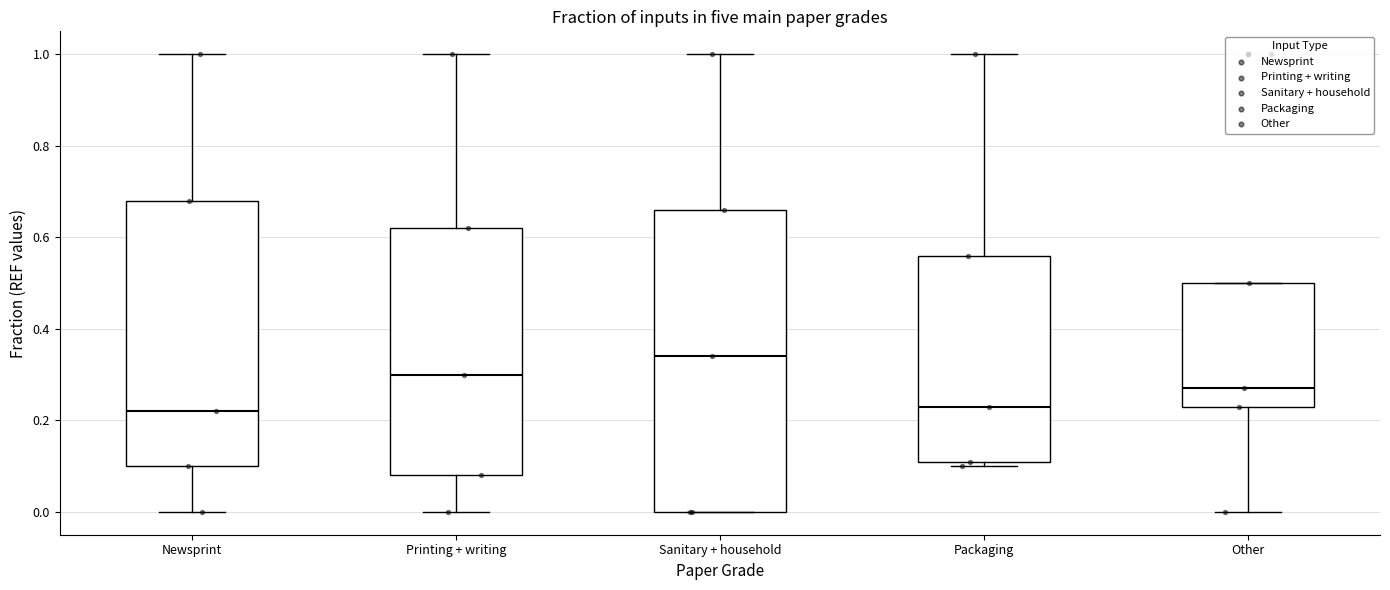

Reading left to right, transcribe this box plot: for each box, give where its median line is, the range the box spans, and where its two whiskers end, as read against the y-axis. The values are not printed on the chart, so give them approximately, as read against the axis.

Newsprint: median 0.22, box 0.10 to 0.68, whiskers 0.00 to 1.00
Printing + writing: median 0.30, box 0.08 to 0.62, whiskers 0.00 to 1.00
Sanitary + household: median 0.34, box 0.00 to 0.66, whiskers 0.00 to 1.00
Packaging: median 0.24, box 0.12 to 0.56, whiskers 0.10 to 1.00
Other: median 0.28, box 0.24 to 0.50, whiskers 0.00 to 0.50